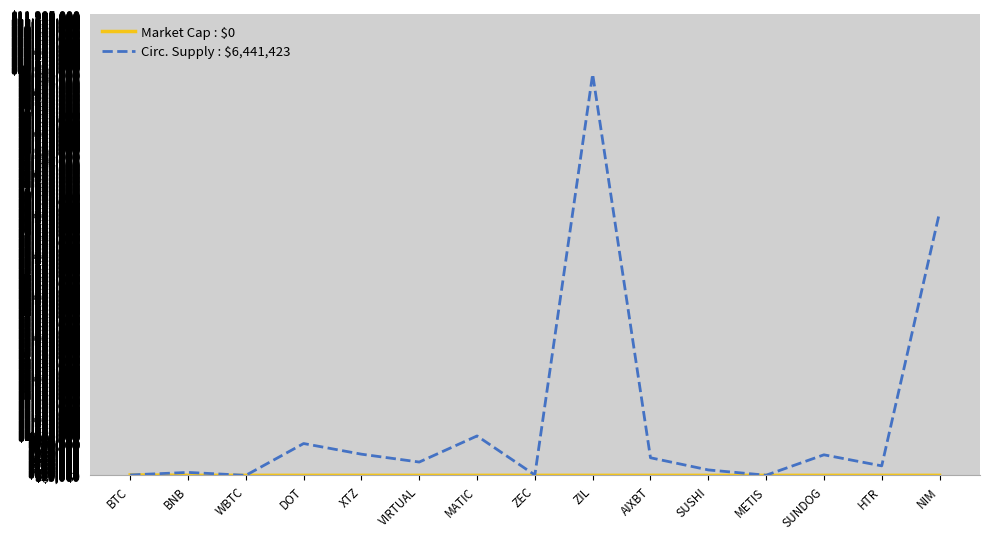

Which series has the widest spread of values?

Circ. Supply : $6,441,423